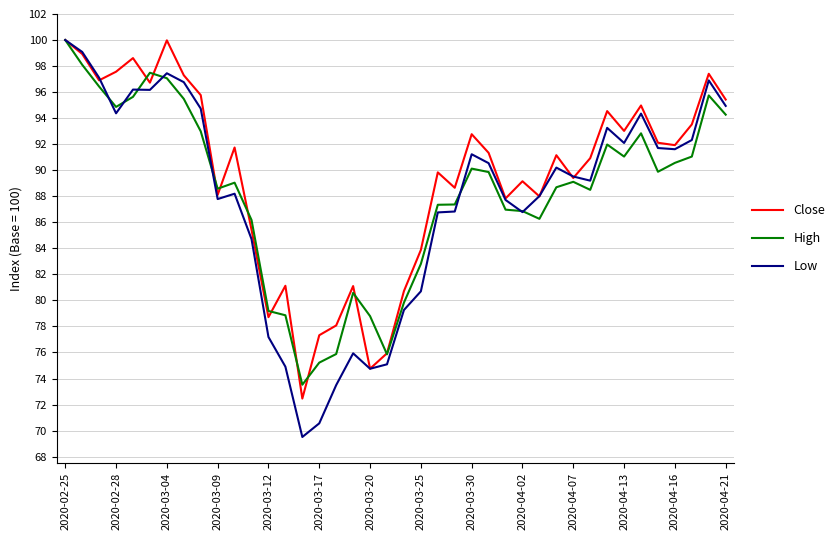

What is the highest value of the Close series?

100.0